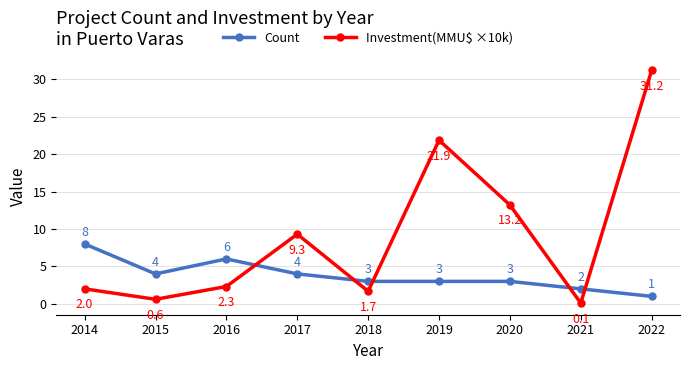

Which series changed the most between 2016 and 2018?

Count